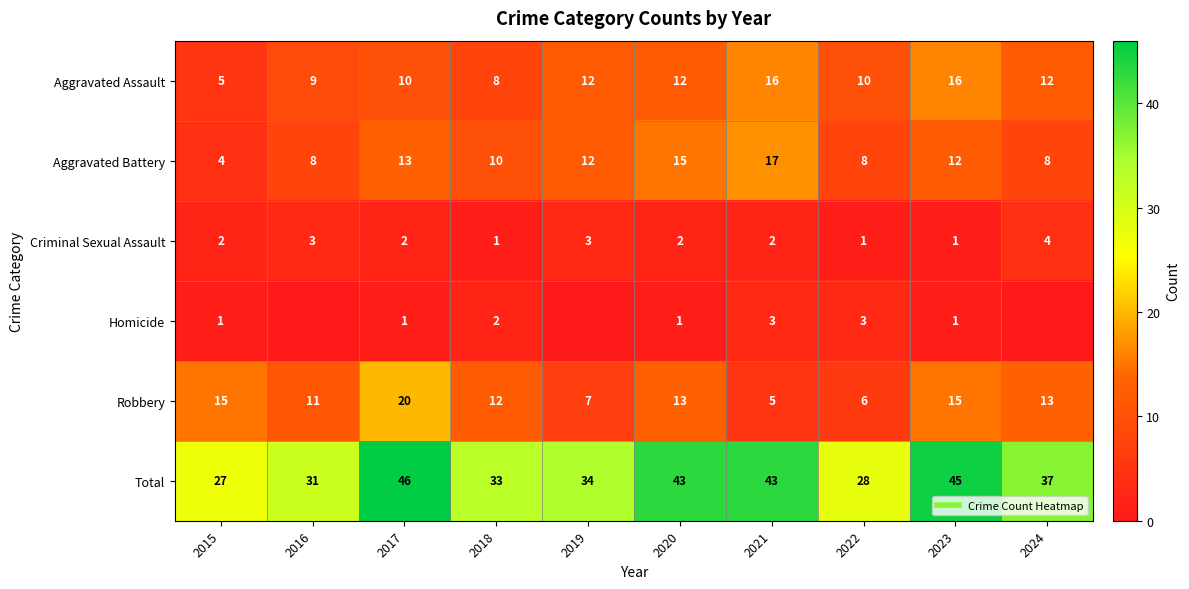

What is the difference between the second highest and minimum values in the Homicide series?

3